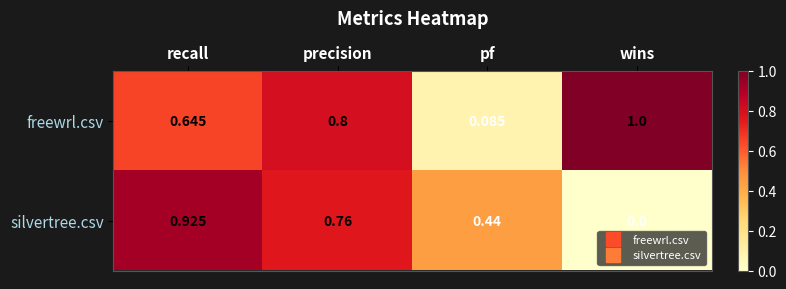

List the series in order of their overall mean, lowest first.

silvertree.csv, freewrl.csv